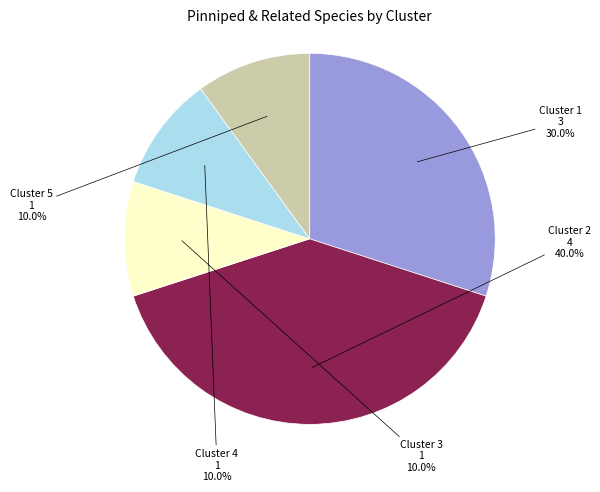

What is the ratio of the value at Cluster 2 to the value at Cluster 3?

4.0